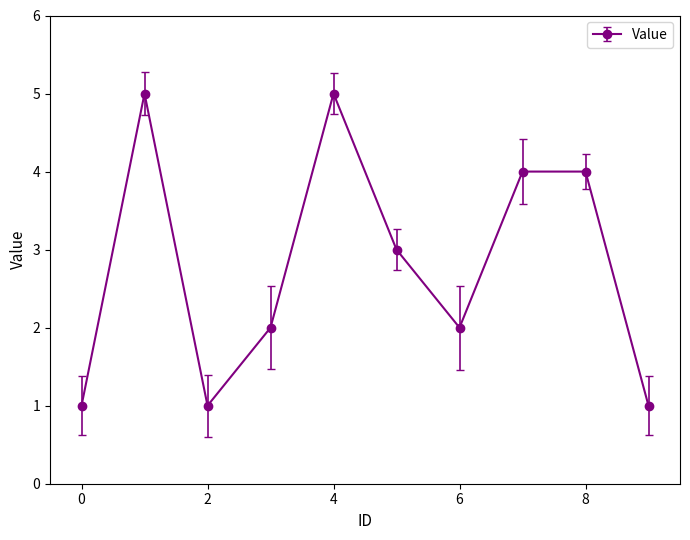

How many points are lower than both their immediate neighbors (excluding endpoints)?

2